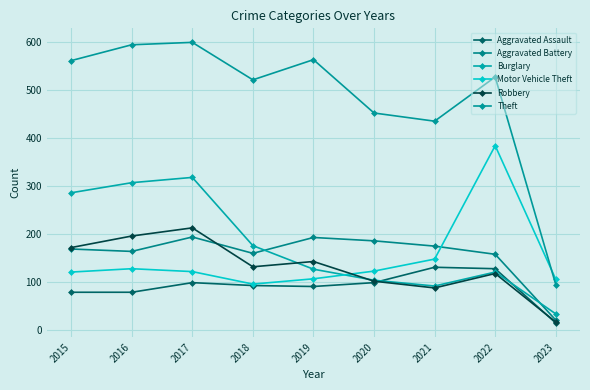

What is the difference between the maximum and minimum values in the Robbery series?

196